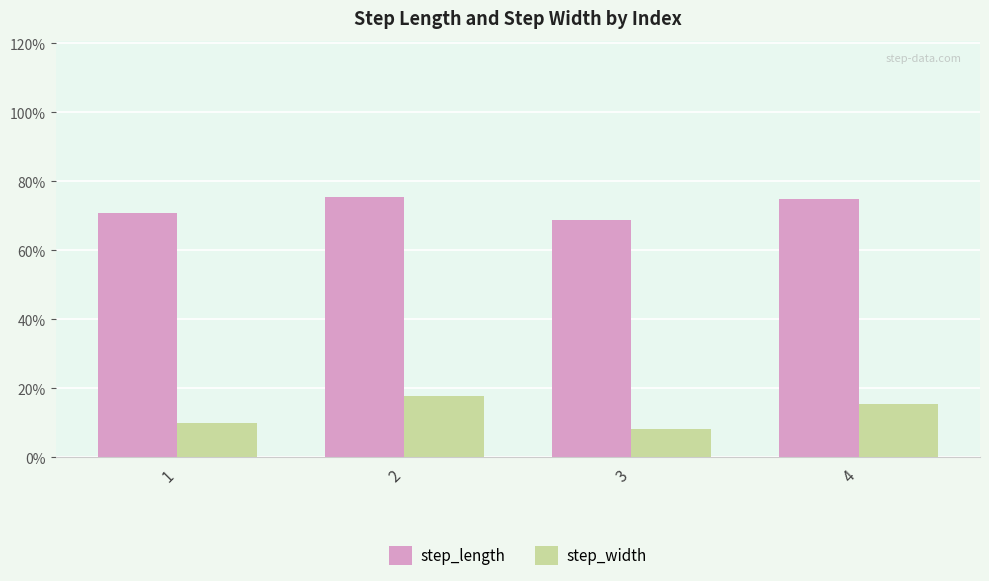

What are all the series names shown in the legend?

step_length, step_width